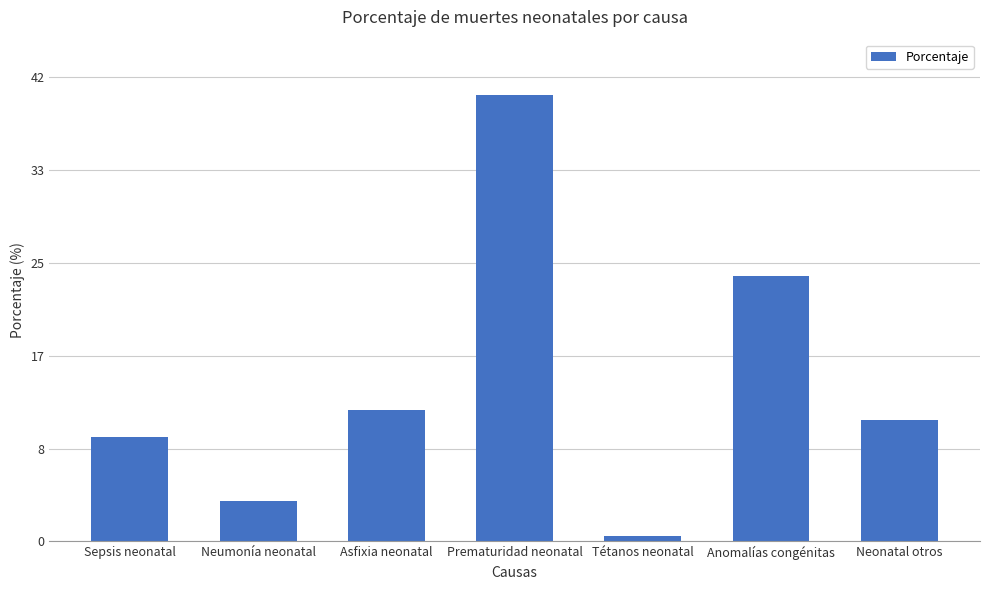

Rank the categories by value from lowest to highest.

Tétanos neonatal, Neumonía neonatal, Sepsis neonatal, Neonatal otros, Asfixia neonatal, Anomalías congénitas, Prematuridad neonatal